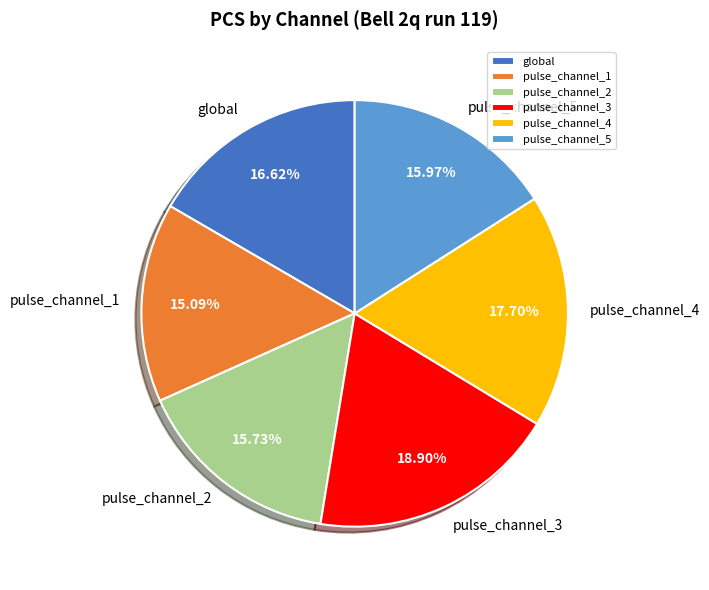

Does pulse_channel_1 account for over 50% of the chart?

No